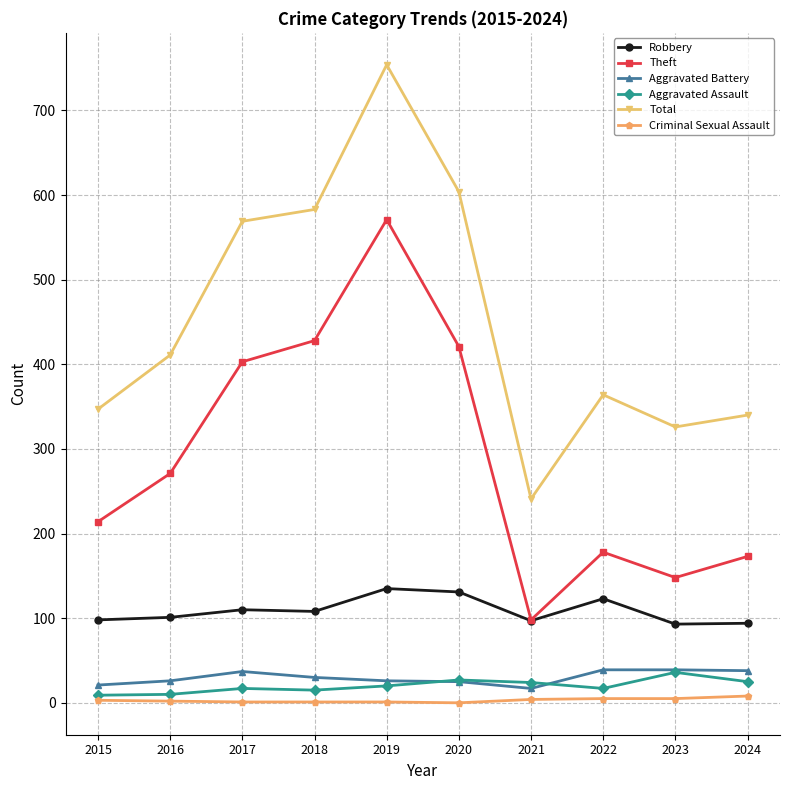

What is the highest value of the Aggravated Assault series?

36